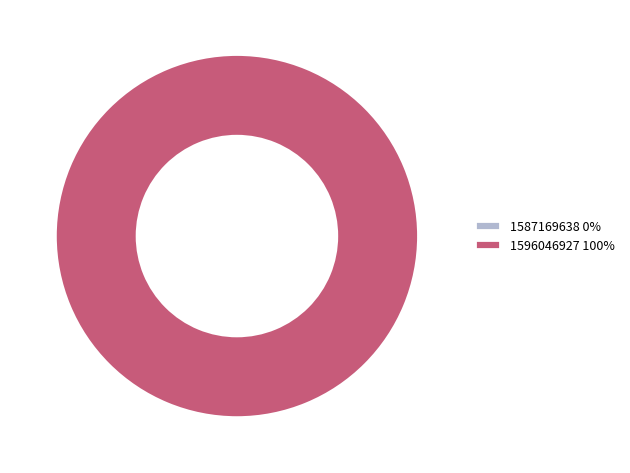

What is the change in value from 1587169638 to 1596046927?

+1